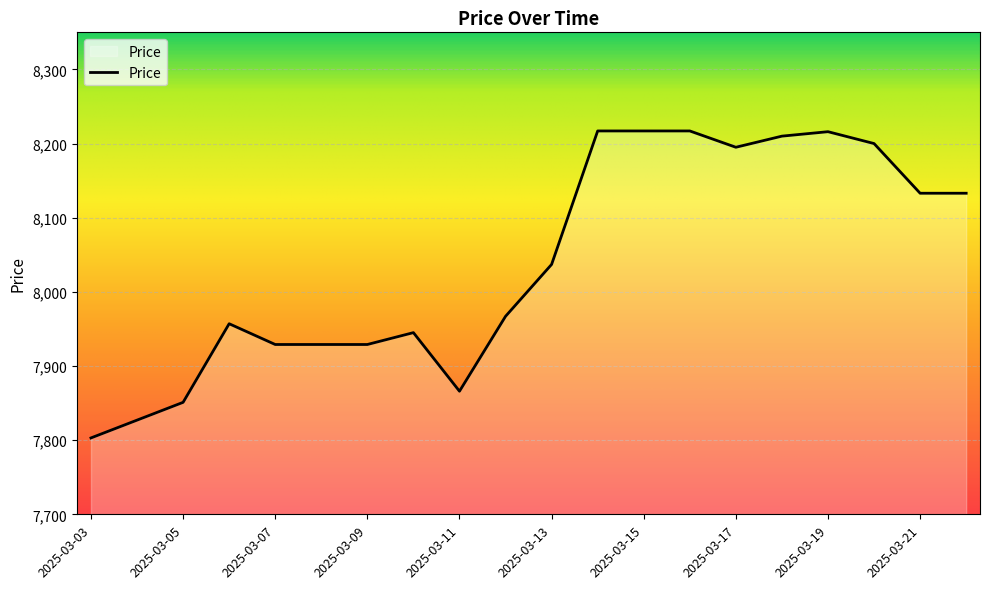

What is the maximum value shown in the chart?

8217